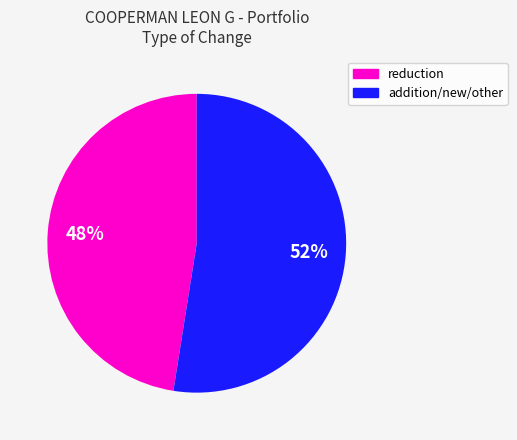

To the nearest percent, what is the average slice percentage?

50%